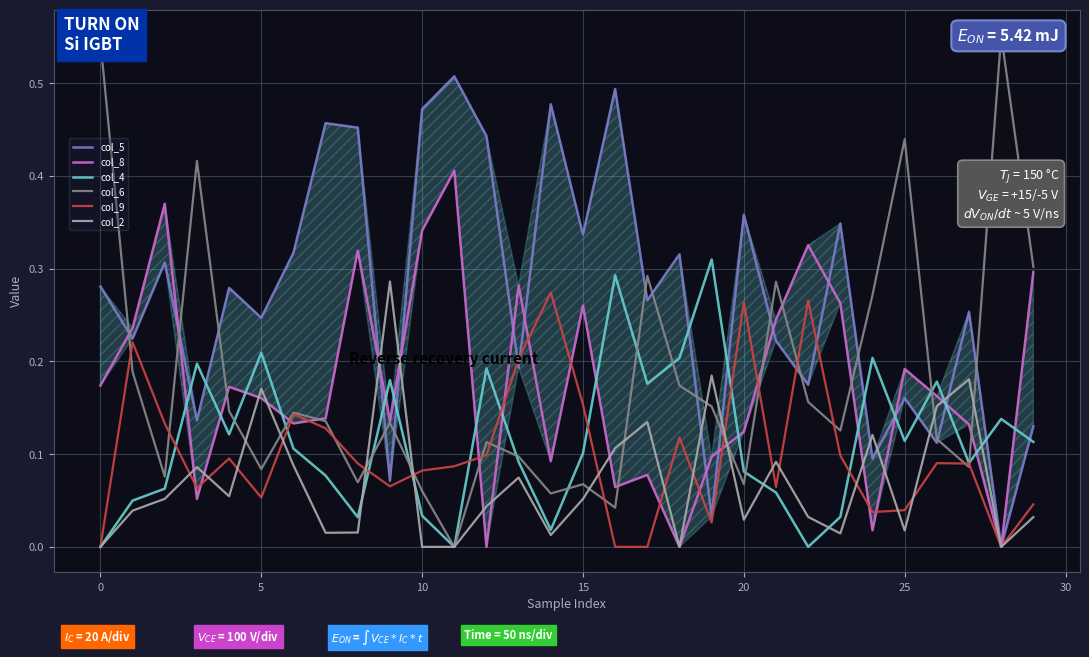

True or false: col_9 has a value of 0.2 at 0.

False